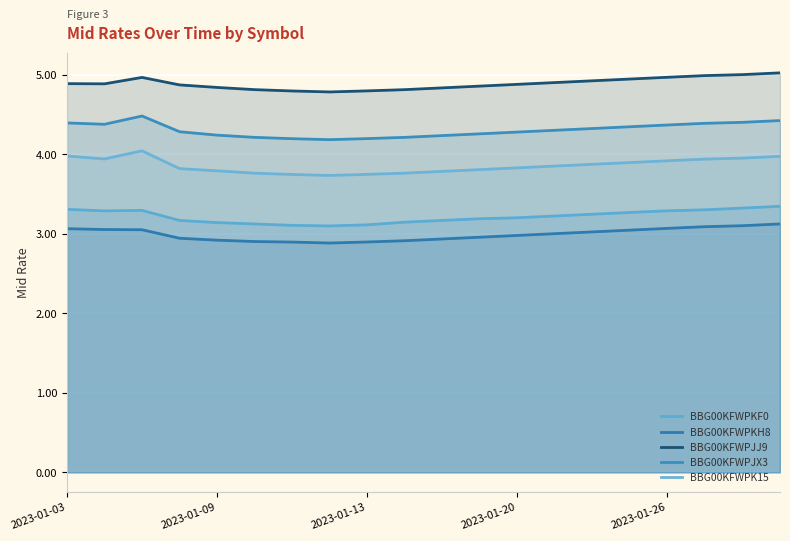

True or false: BBG00KFWPK15 and BBG00KFWPJX3 intersect in this chart.

False